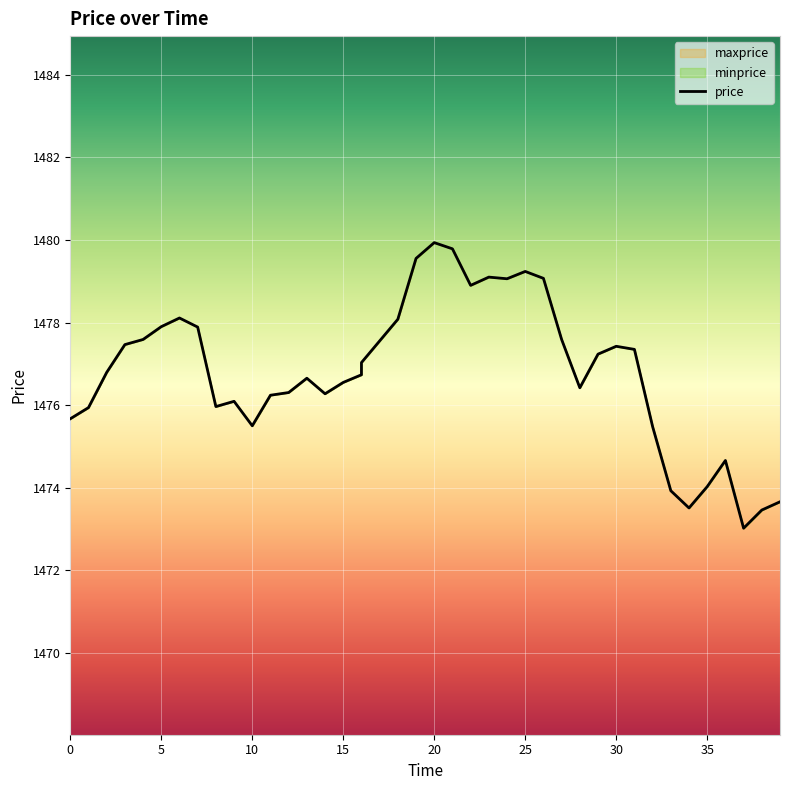

What is the maximum value shown in the chart?

1479.9